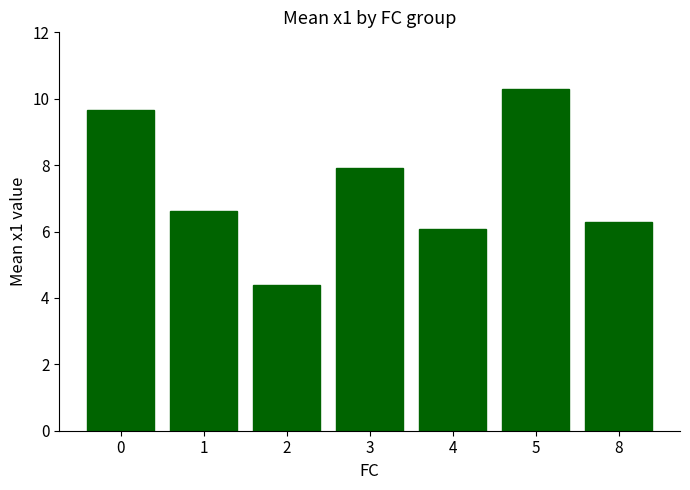

Reading right to left, transcribe all the data shown in this chart.

8=6.3	5=10.3	4=6.1	3=7.9	2=4.4	1=6.6	0=9.7